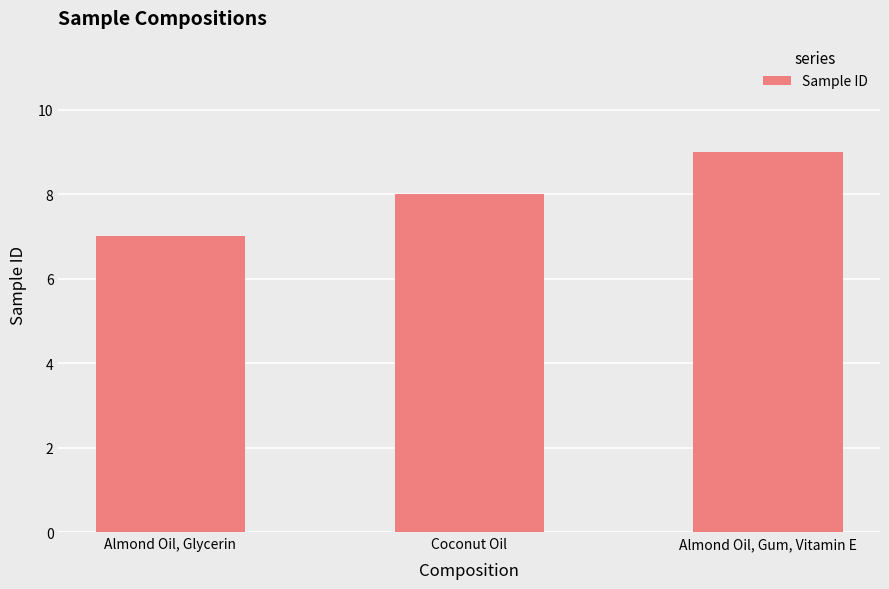

Reading left to right, extract all data points from this chart.

7	8	9